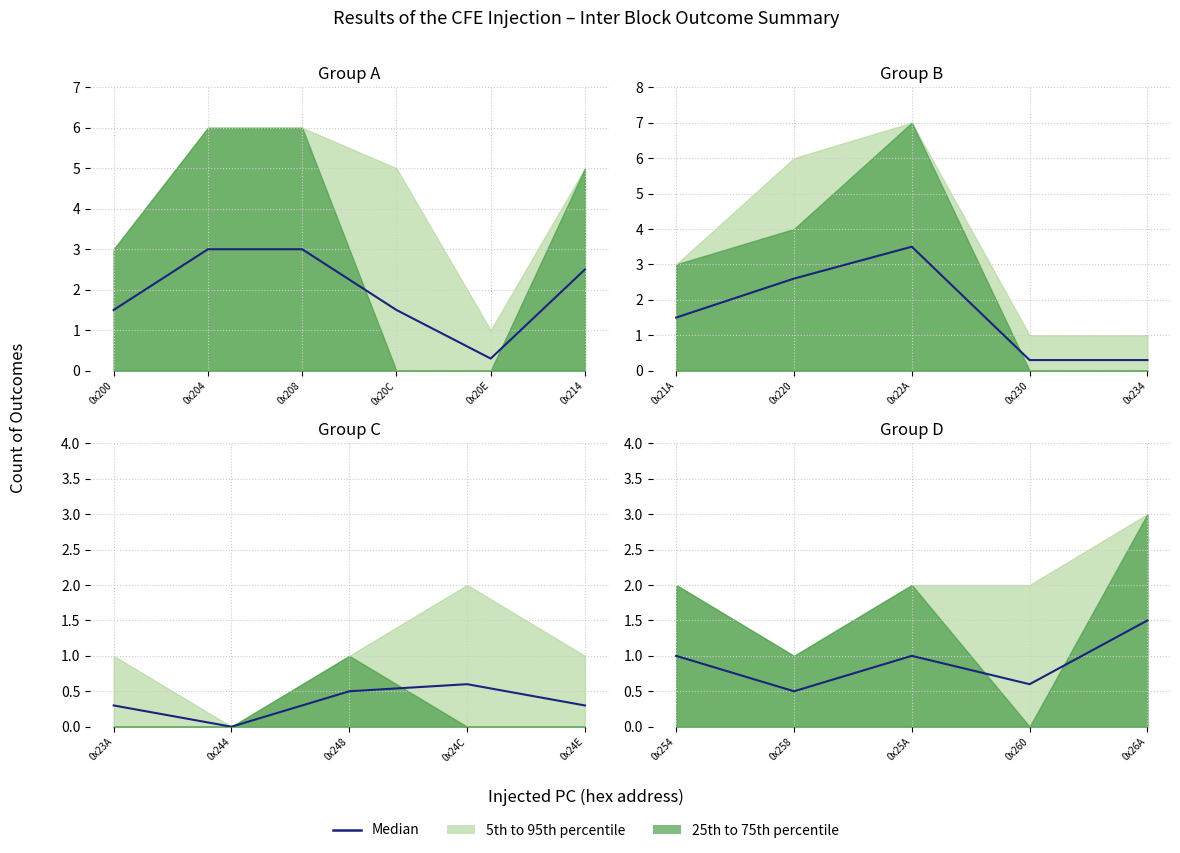

How many data points are less than 1?

2